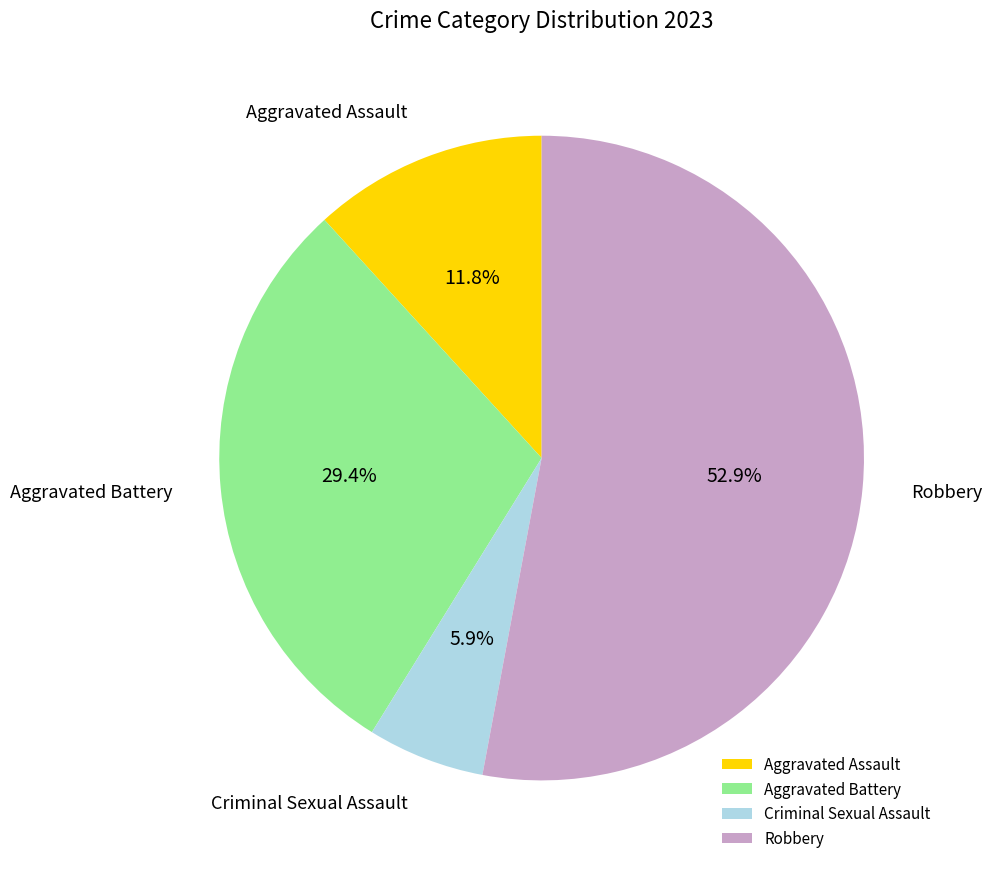

Is it true that Robbery is 47% of the pie?

False